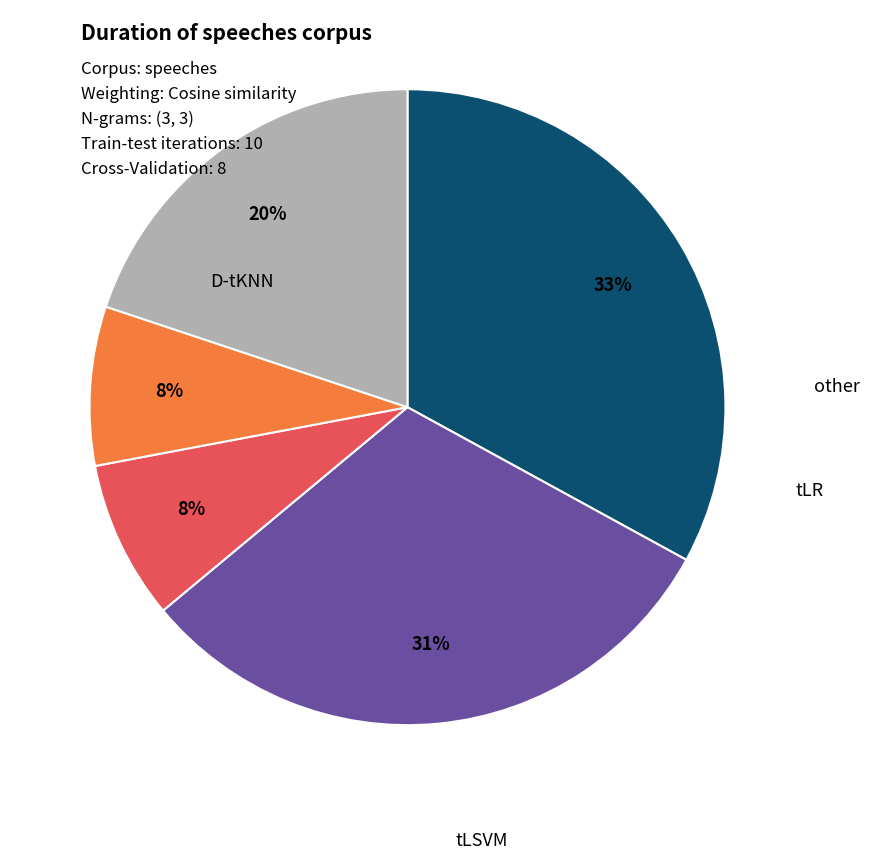

Count the number of slices in the pie.

5